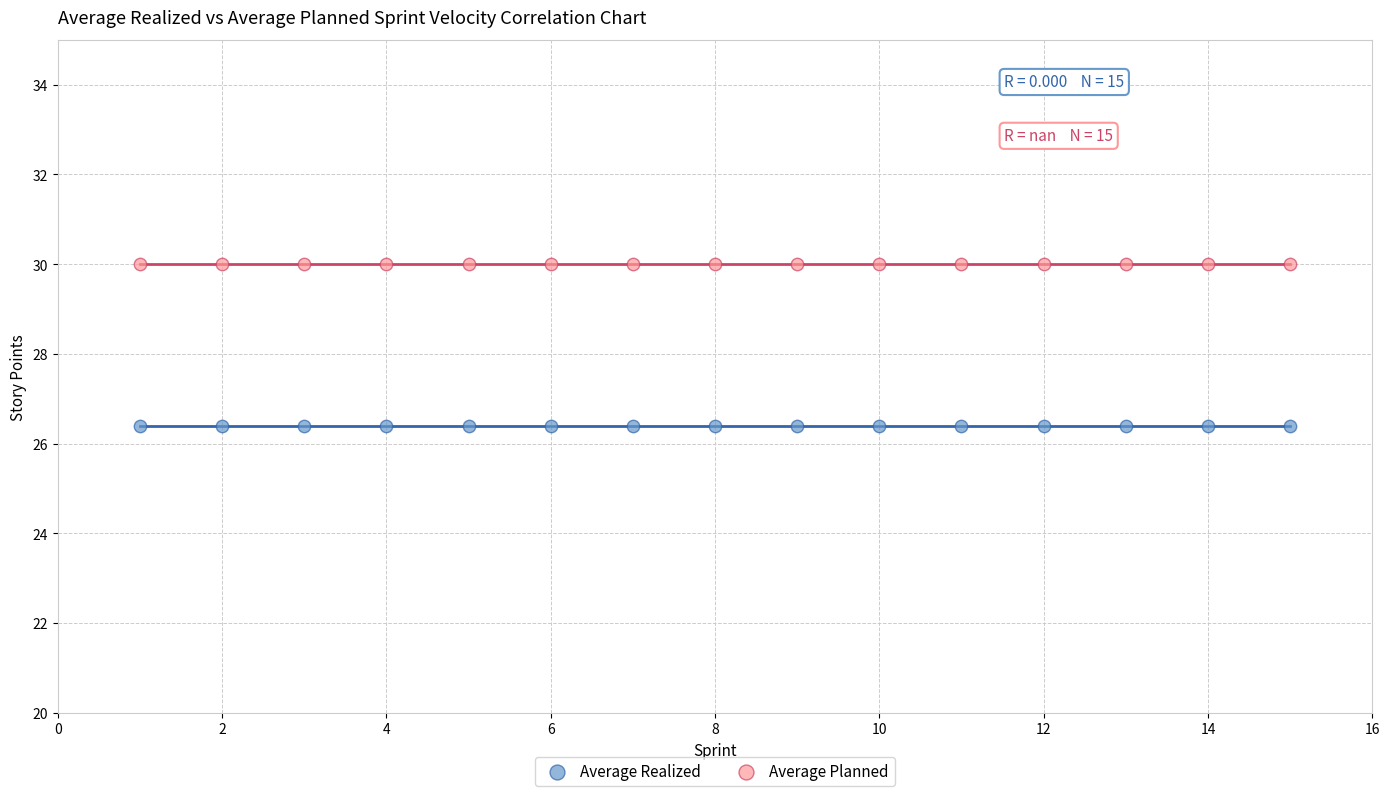

What are all the series names shown in the legend?

Average Realized, Average Planned